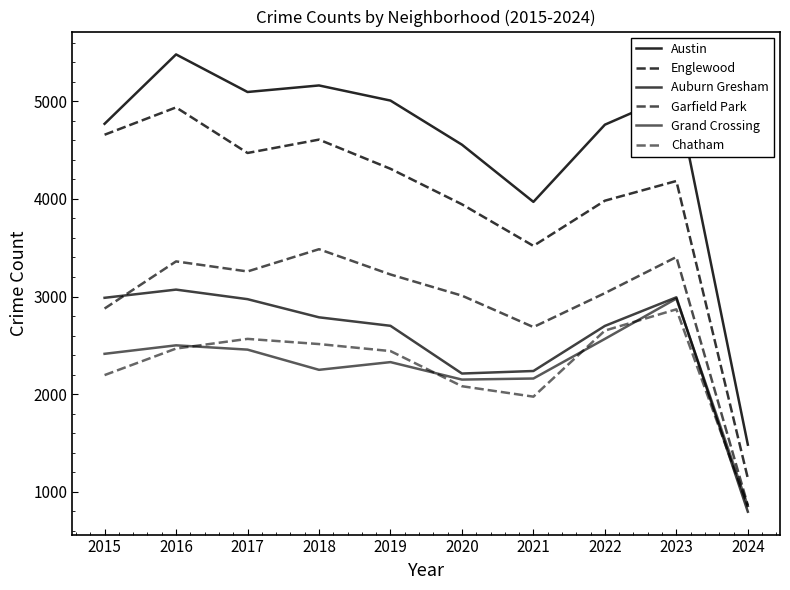

How many categories are shown in the chart?

10